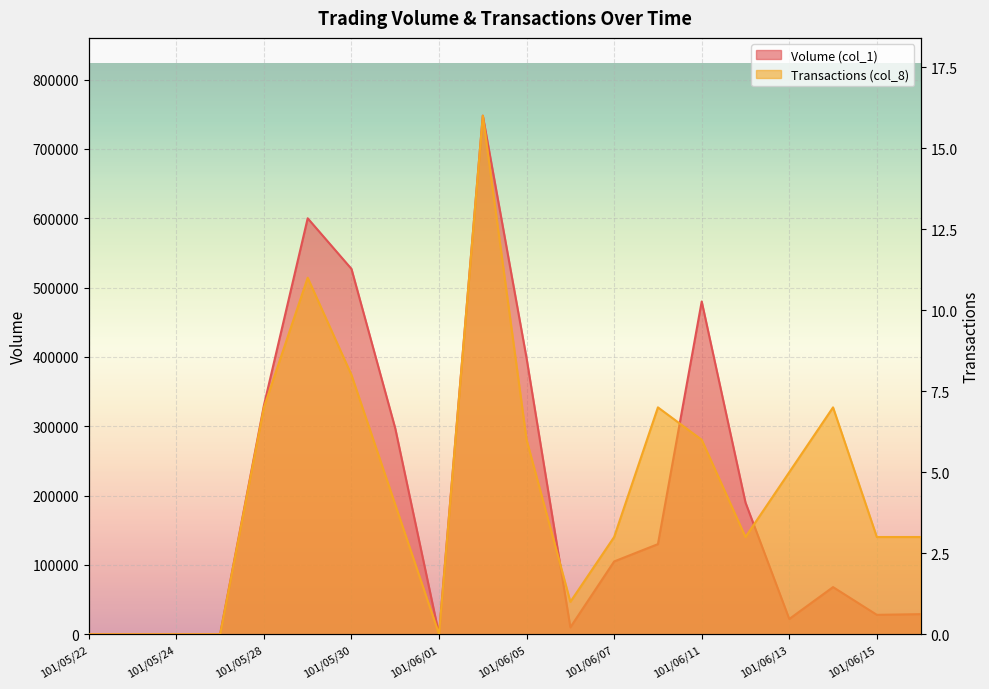

True or false: Transactions (col_8) and Volume (col_1) cross at least once.

False